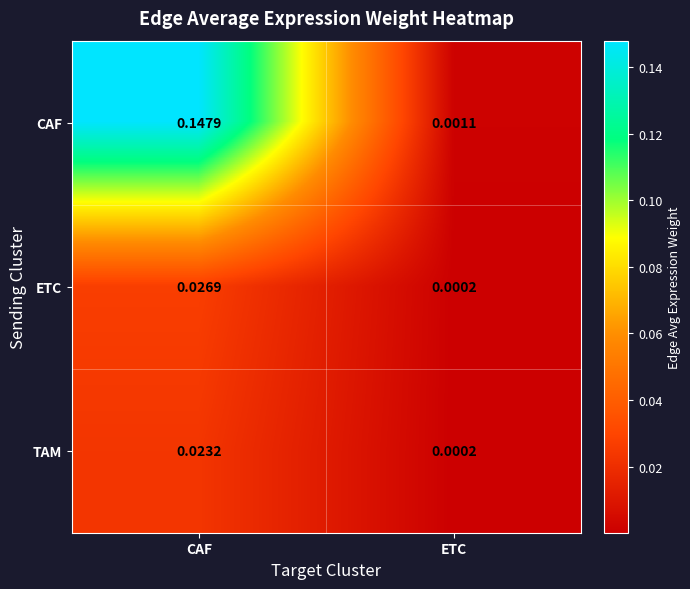

Which series has the largest range (max minus min)?

CAF